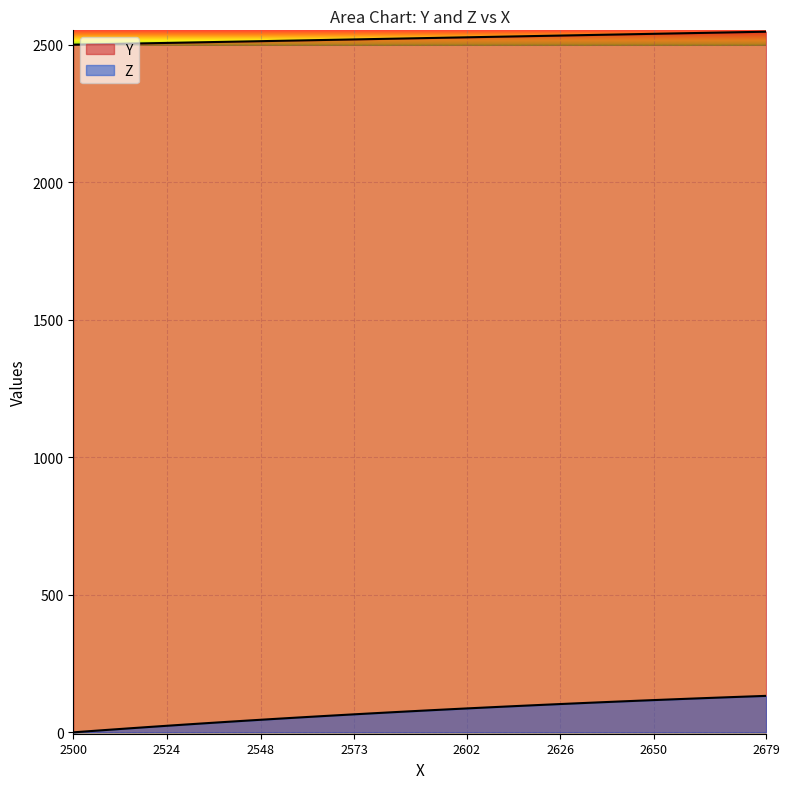

What is the difference between the Y values at 27 and 36?

24.3